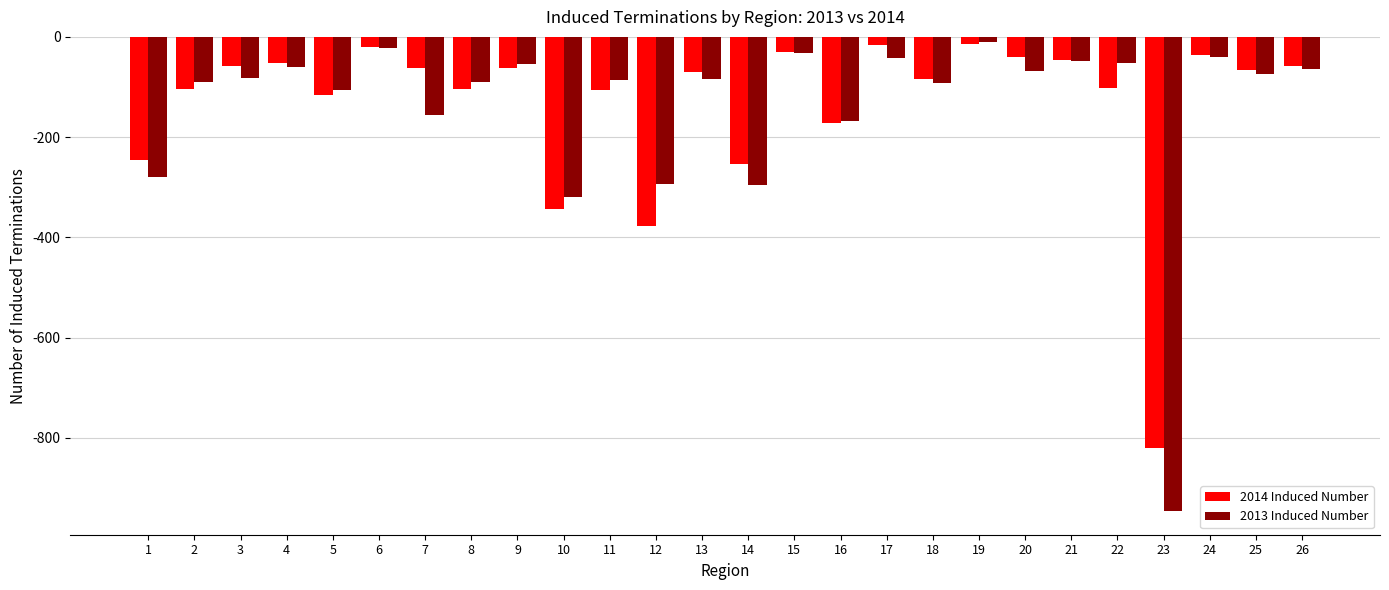

What is the total value across all series at 5?

-221